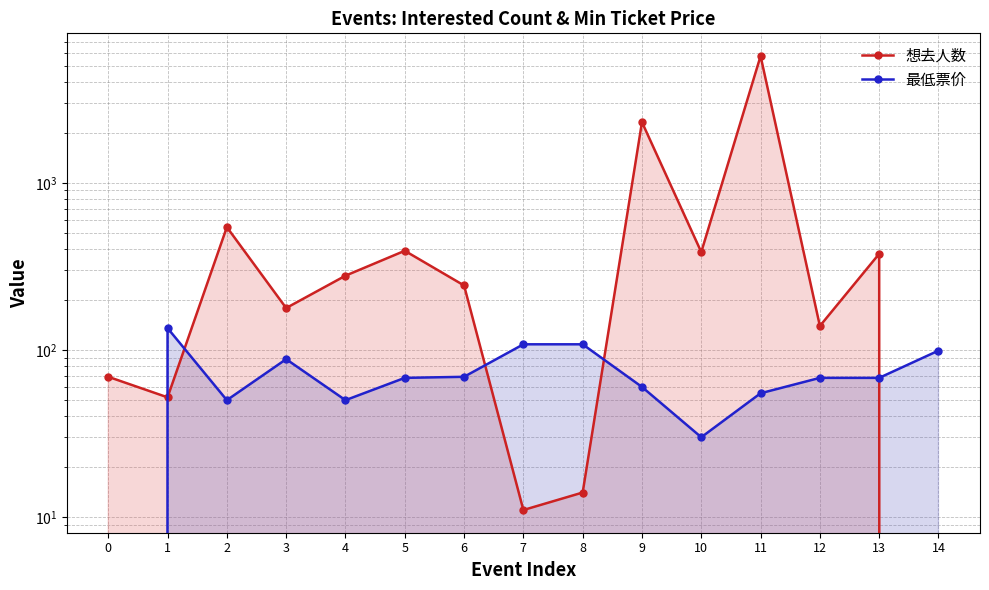

What is the total value across all series at 3?

266